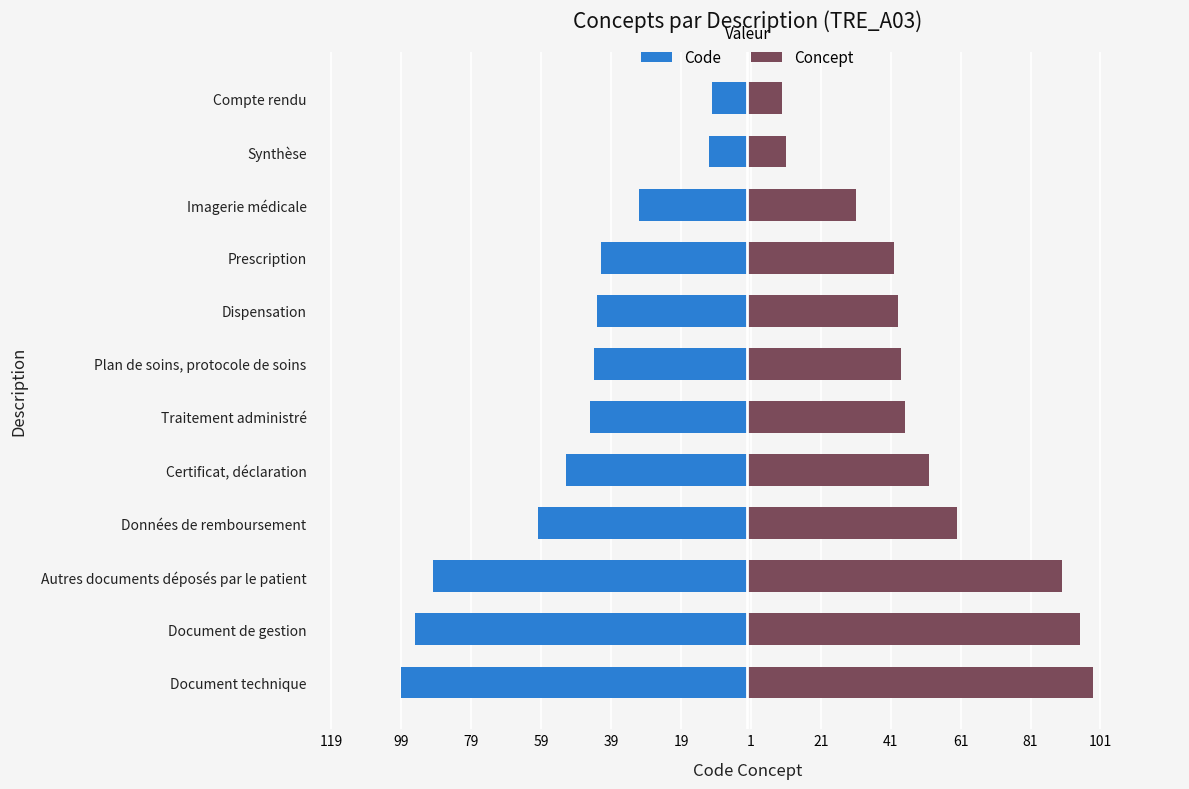

At Prescription, list the series in order from largest to smallest.

Concept, Code